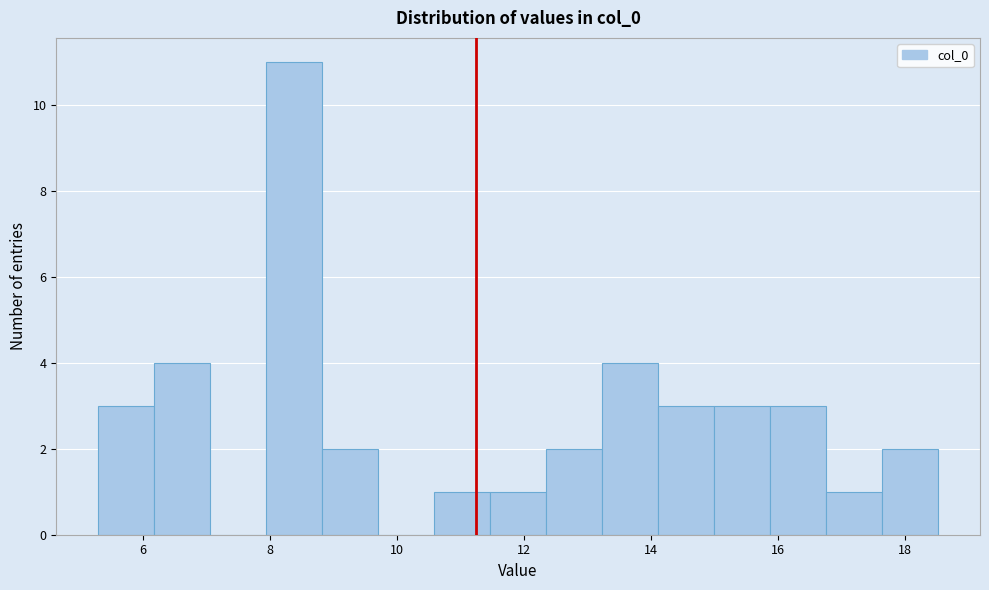

Reading left to right, list every bar in this chart as the range it spans on the x-axis followed by its height. Neither the bar edges nor the heights are printed on the chart, so give them approximately, as read against the axes.

5.2 to 6.2: 3
6.2 to 7.0: 4
7.0 to 8.0: 0
8.0 to 8.8: 11
8.8 to 9.8: 2
9.8 to 10.6: 0
10.6 to 11.4: 1
11.4 to 12.4: 1
12.4 to 13.2: 2
13.2 to 14.2: 4
14.2 to 15.0: 3
15.0 to 15.8: 3
15.8 to 16.8: 3
16.8 to 17.6: 1
17.6 to 18.6: 2